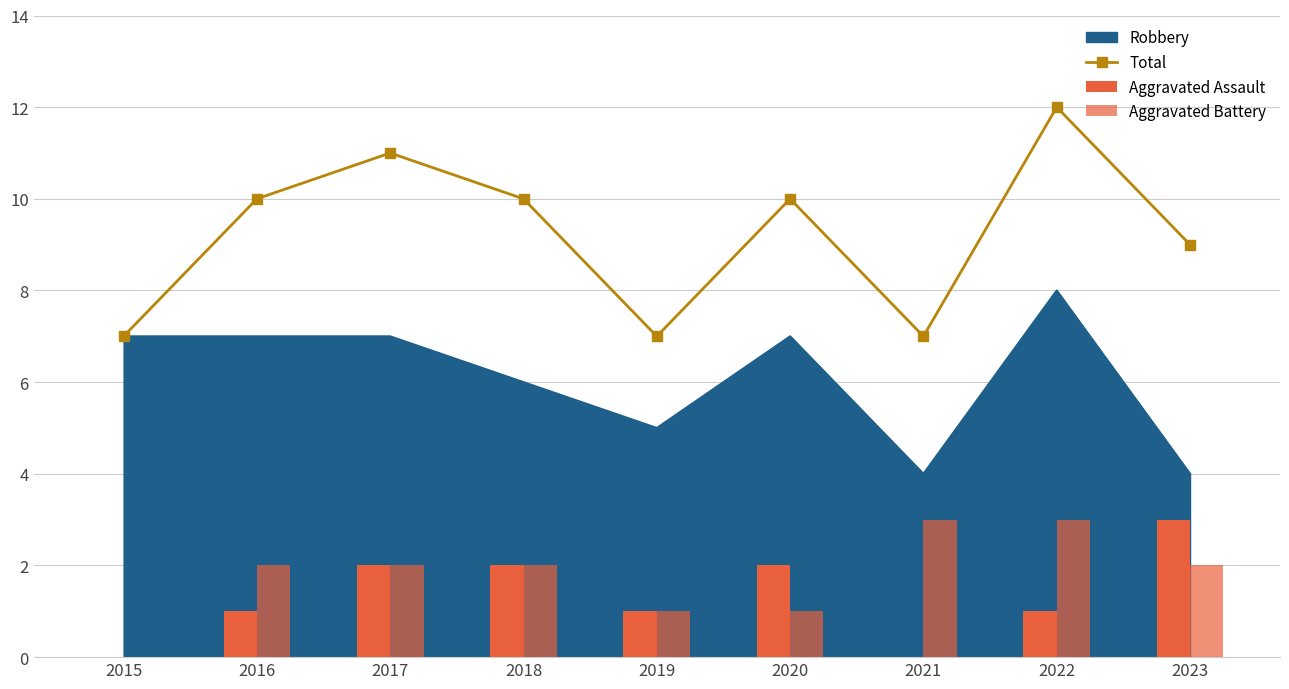

What is the average value of the Aggravated Battery series?

2